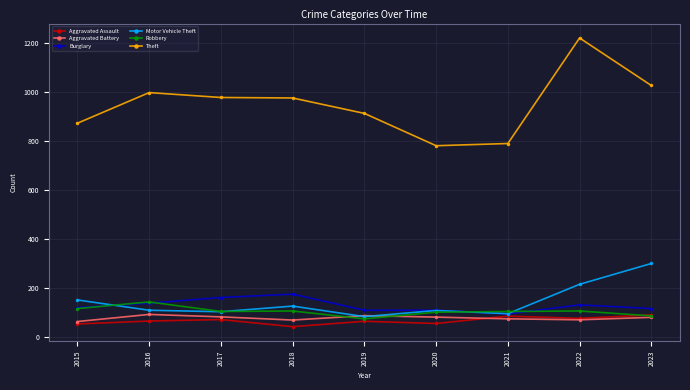

The value of Aggravated Assault at 2023 is 135. True or false?

False